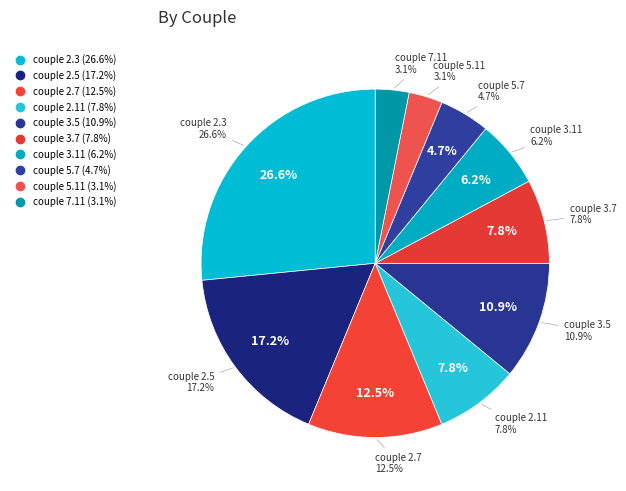

Between 17 and 11, which is larger?

17